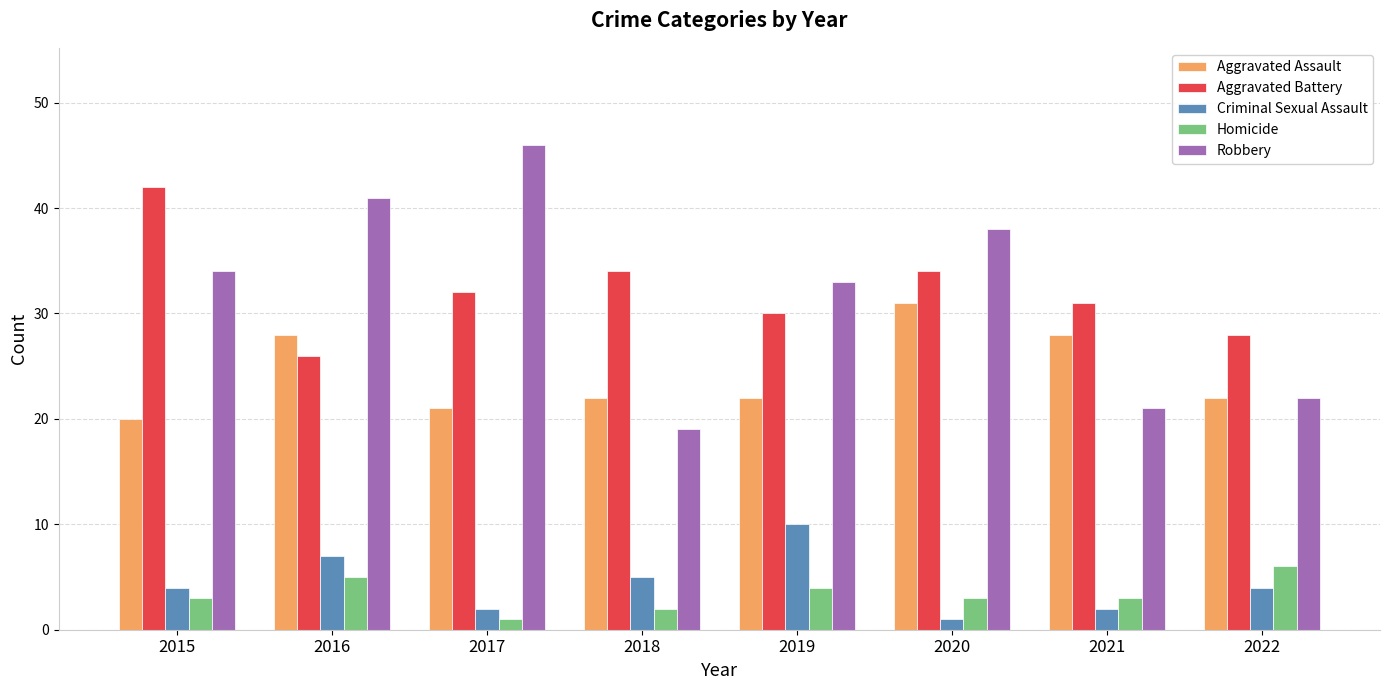

What is the total value across all series at 2018?

82